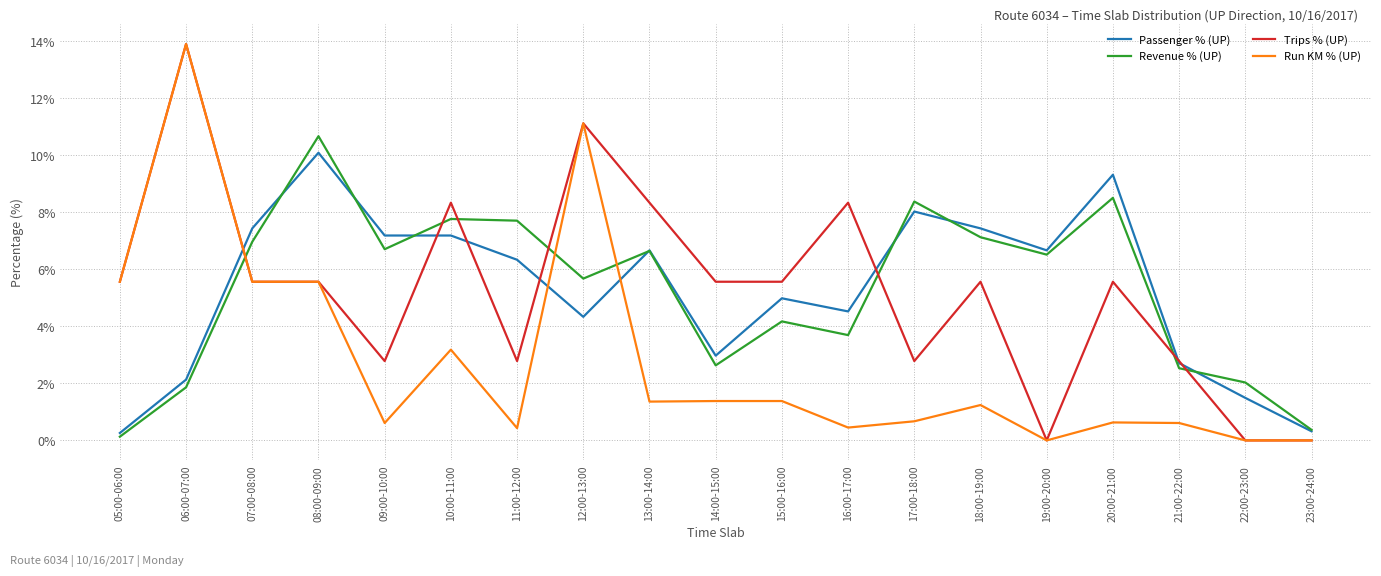

True or false: Passenger % (UP) has more than 2 interior local peaks.

True